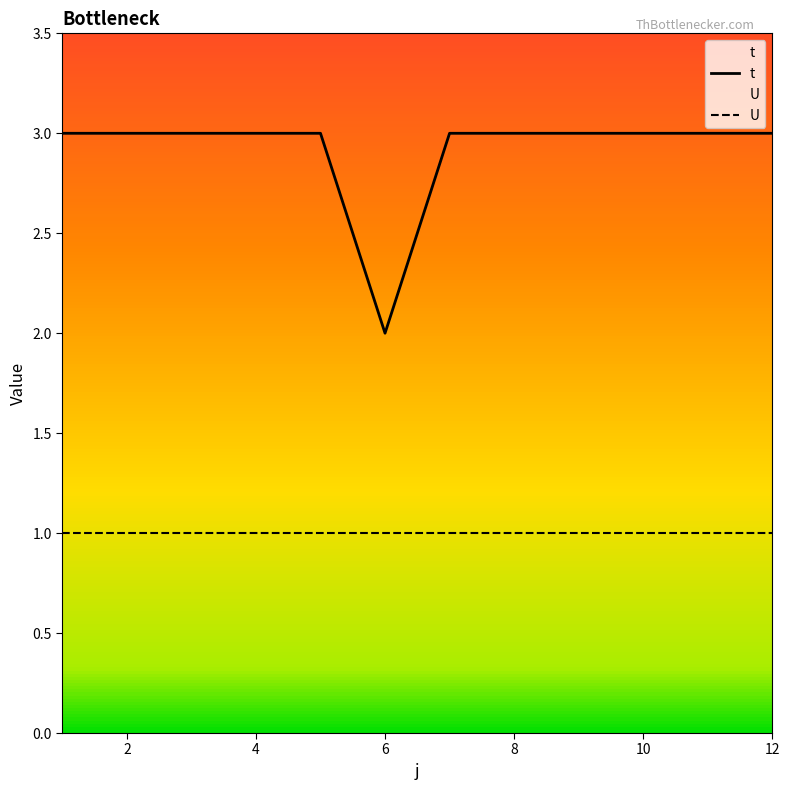

Rank the series by their maximum value, from lowest to highest.

U, t